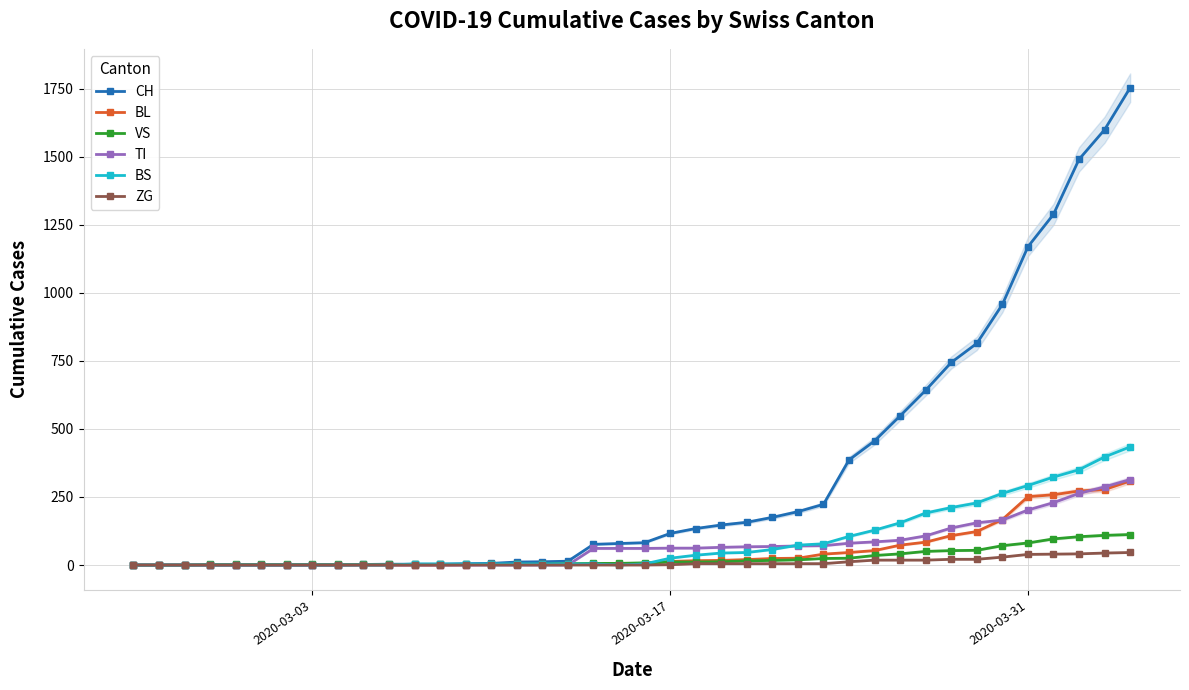

Which series ends up on top after the final intersection of VS and TI?

TI